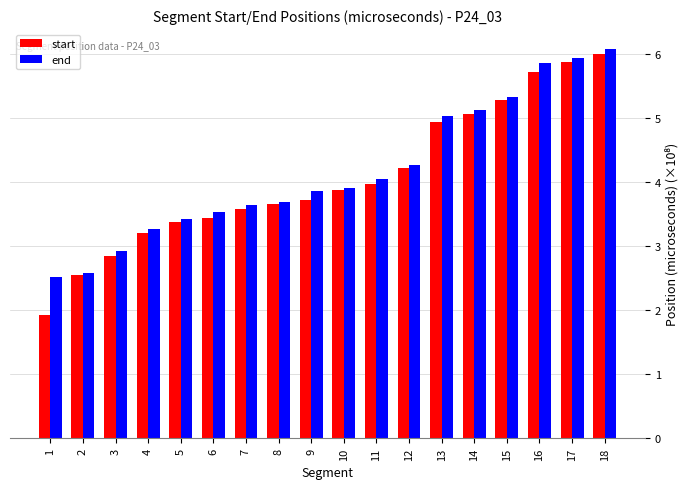

What is the average value of the start series?

4.1